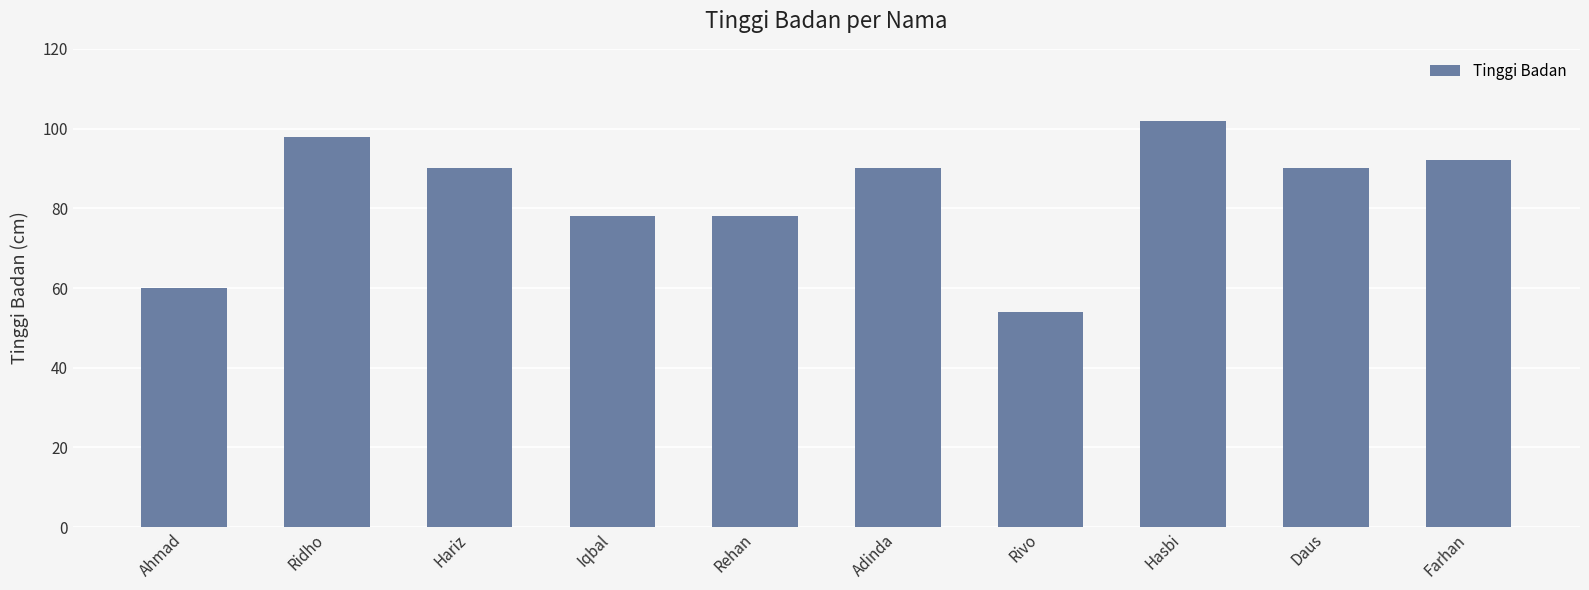

What is the ratio of the value at Ridho to the value at Adinda?

1.1